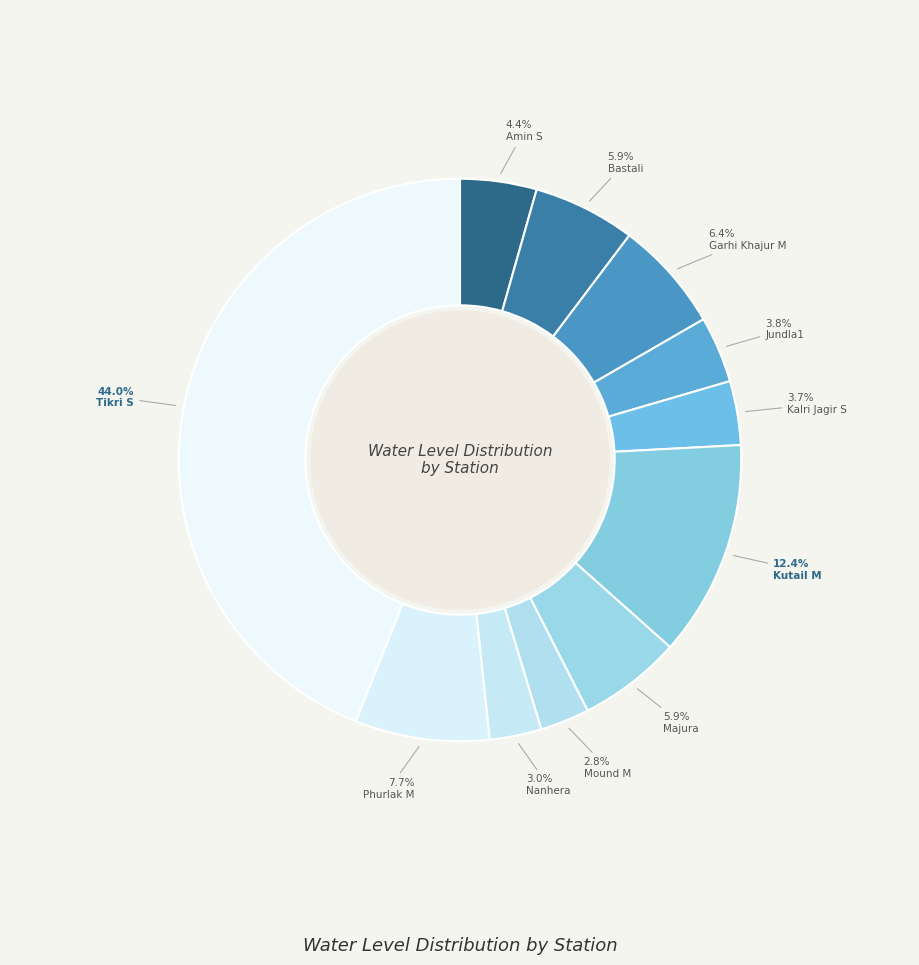

To the nearest percent, what is the difference between the largest and smallest slice percentages?

41%